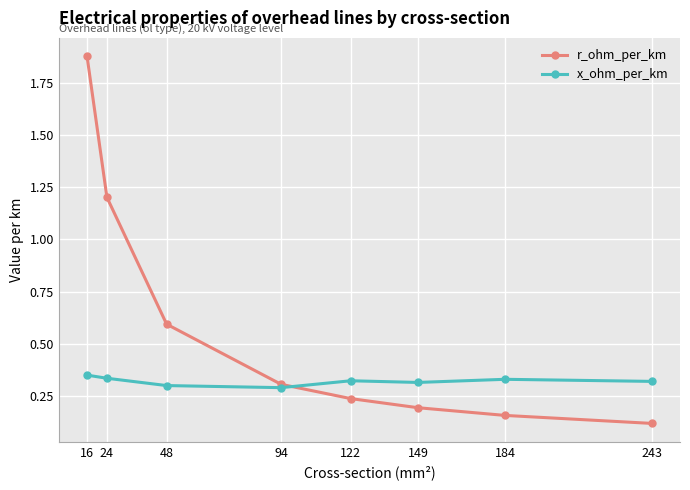

True or false: x_ohm_per_km has a value of 0.1 at 243.

False